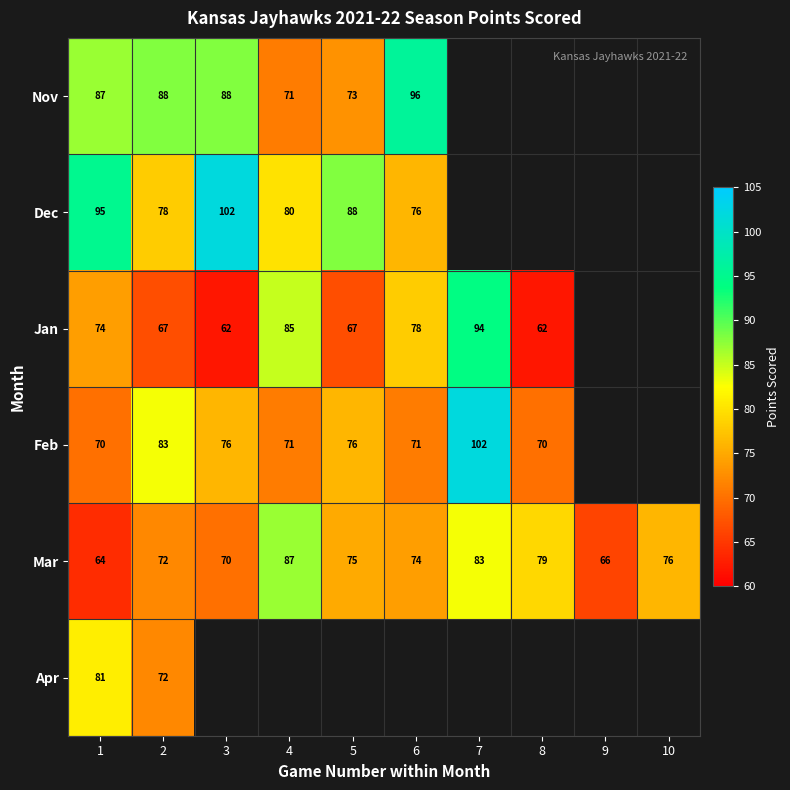

At which label does Mar first exceed 75?

4